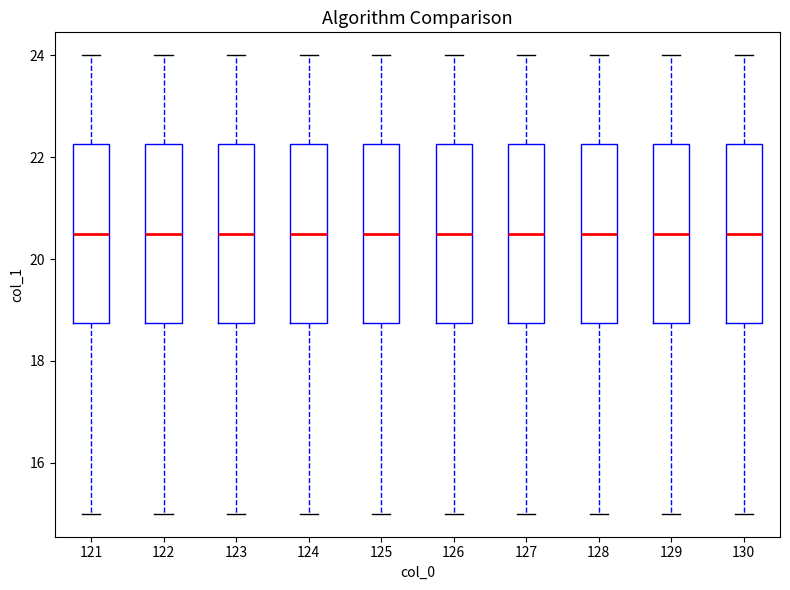

Reading left to right, transcribe this box plot: for each box, give where its median line is, the range the box spans, and where its two whiskers end, as read against the y-axis. The values are not printed on the chart, so give them approximately, as read against the axis.

121: median 20.6, box 18.8 to 22.2, whiskers 15.0 to 24.0
122: median 20.6, box 18.8 to 22.2, whiskers 15.0 to 24.0
123: median 20.6, box 18.8 to 22.2, whiskers 15.0 to 24.0
124: median 20.6, box 18.8 to 22.2, whiskers 15.0 to 24.0
125: median 20.6, box 18.8 to 22.2, whiskers 15.0 to 24.0
126: median 20.6, box 18.8 to 22.2, whiskers 15.0 to 24.0
127: median 20.6, box 18.8 to 22.2, whiskers 15.0 to 24.0
128: median 20.6, box 18.8 to 22.2, whiskers 15.0 to 24.0
129: median 20.6, box 18.8 to 22.2, whiskers 15.0 to 24.0
130: median 20.6, box 18.8 to 22.2, whiskers 15.0 to 24.0